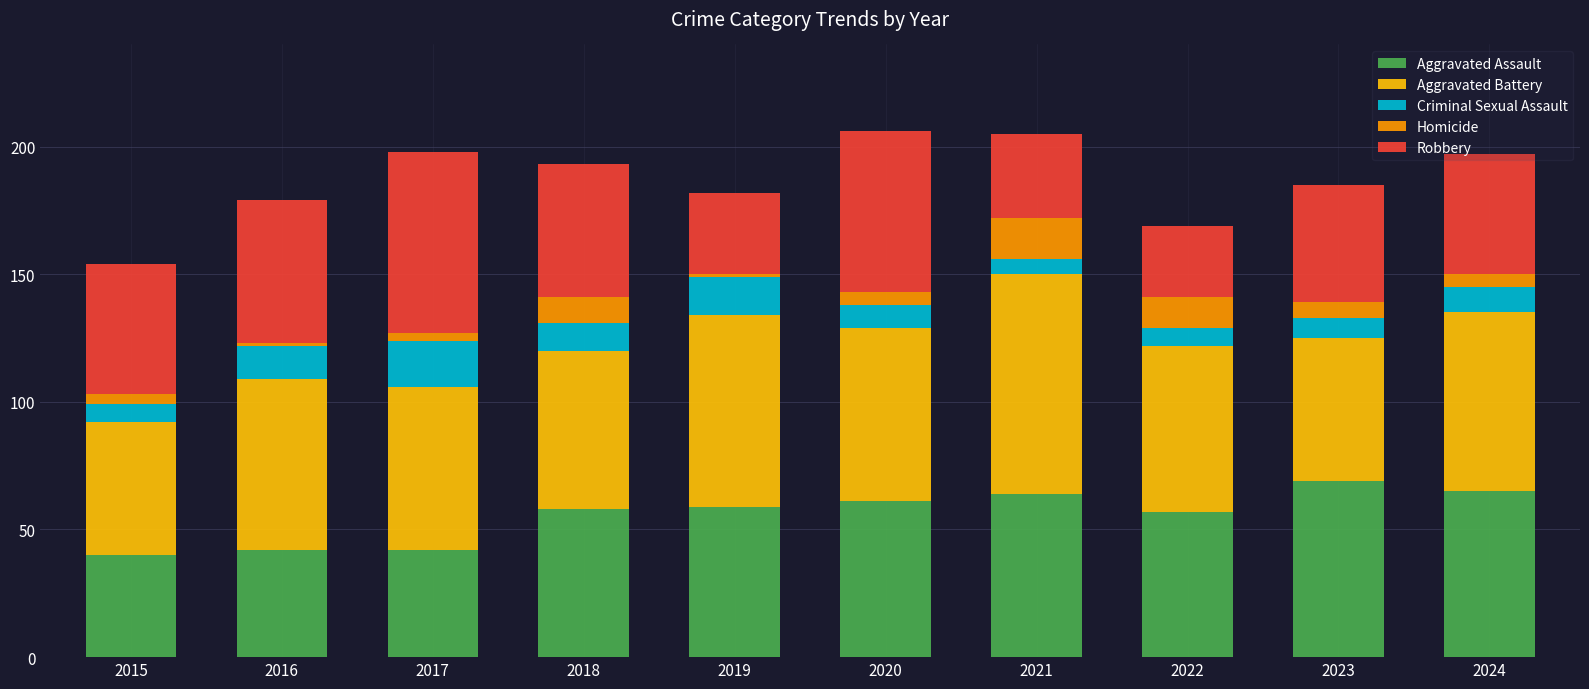

What is the minimum value for Aggravated Assault?

40